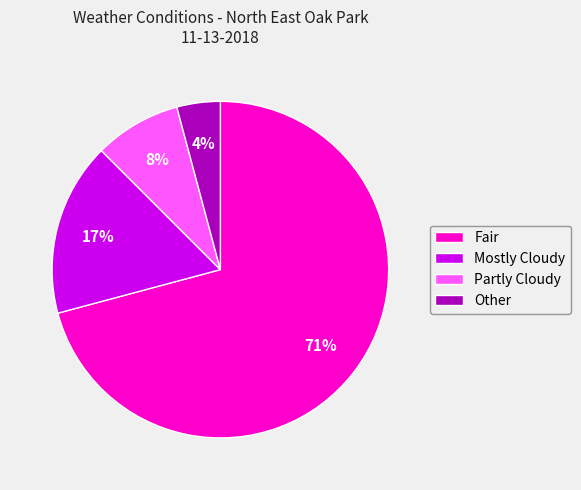

Combined, do Partly Cloudy and Mostly Cloudy account for over 50%?

No